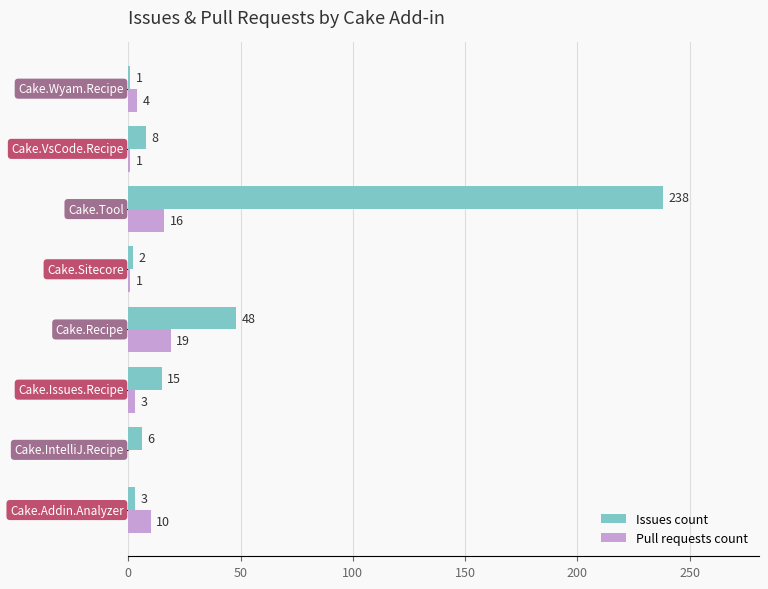

What is the maximum value shown in the chart?

238